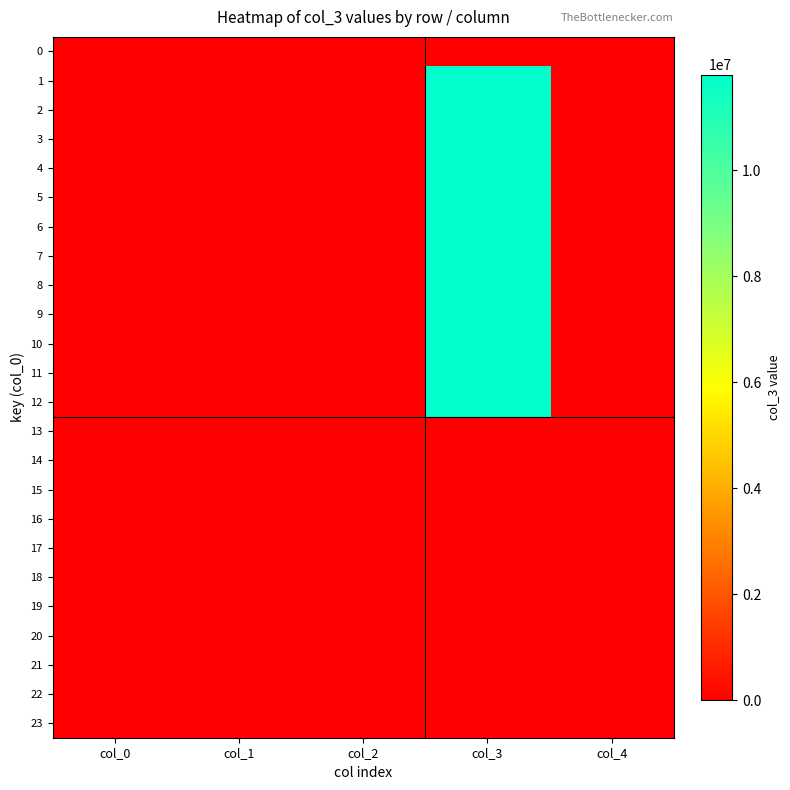

At which category does the chart reach its peak across all series?

col_3